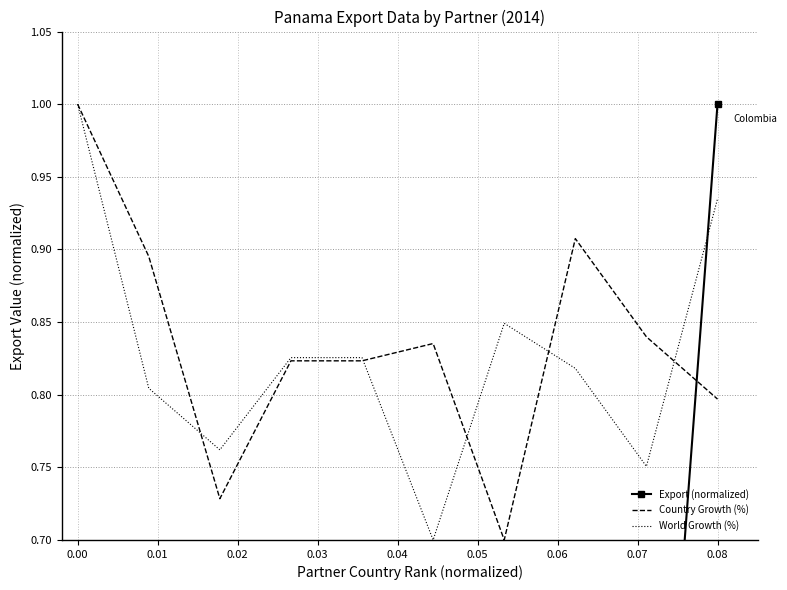

At which category is the sum across all series the highest?

0.08